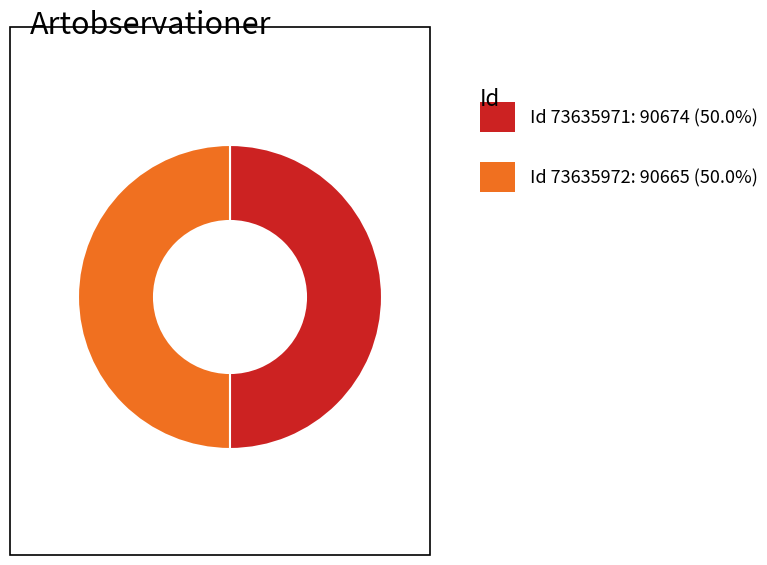

How many slices are in this pie chart?

2